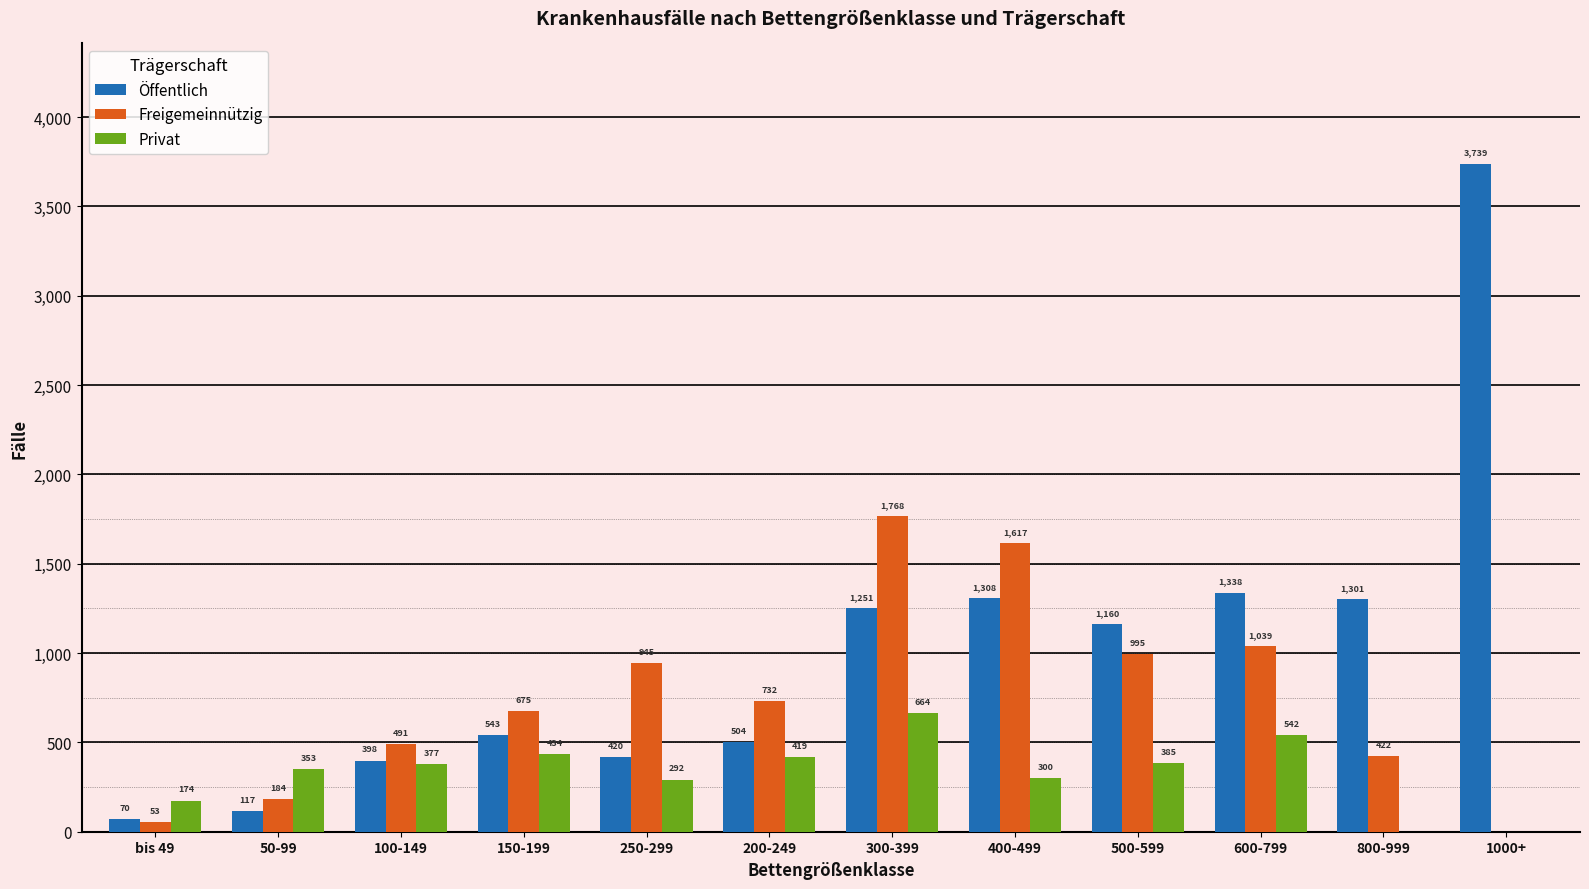

Which series changed the most between bis 49 and 300-399?

Freigemeinnützig